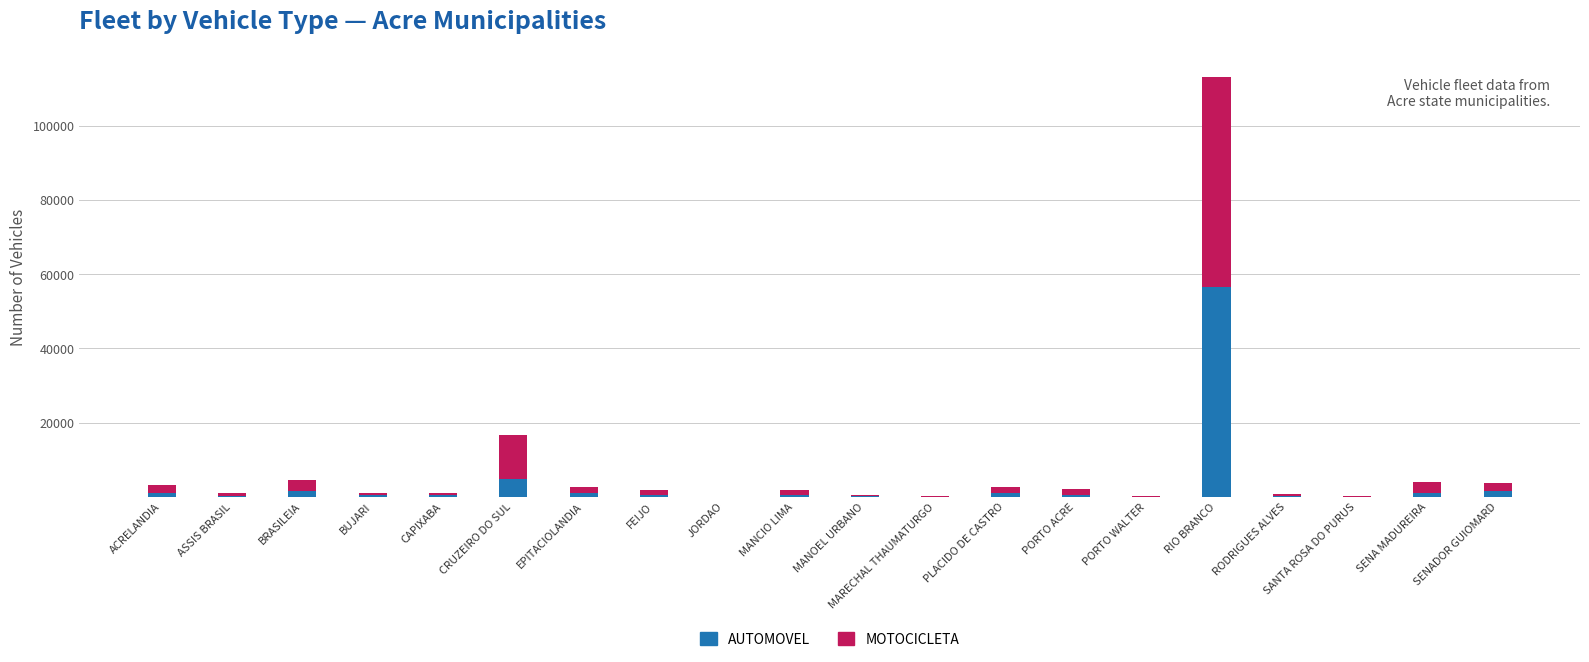

Are the bars horizontal?

No